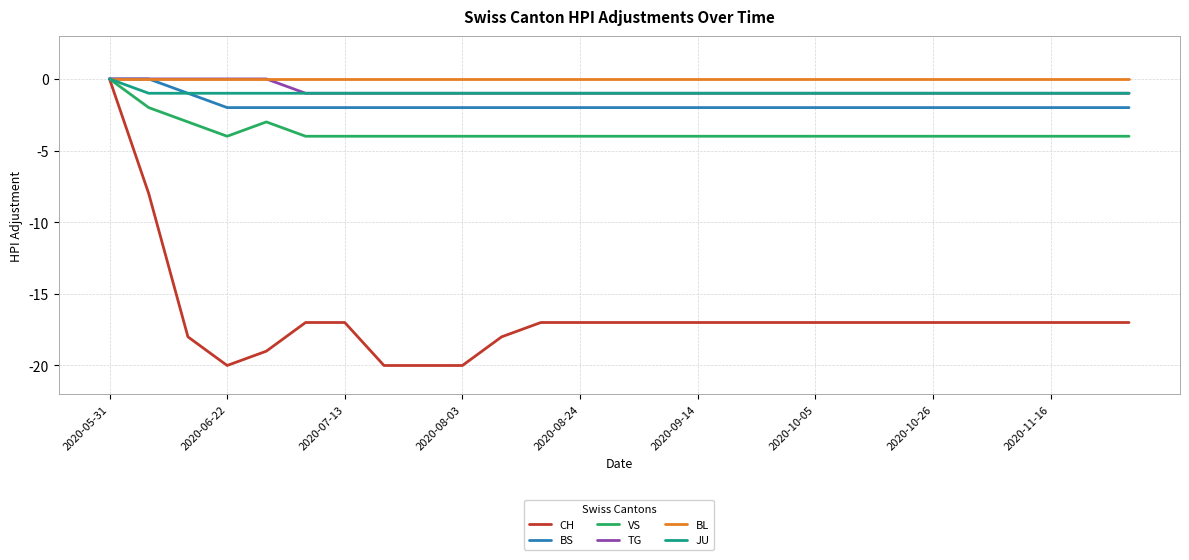

What is the difference between the maximum and minimum values in the BS series?

2